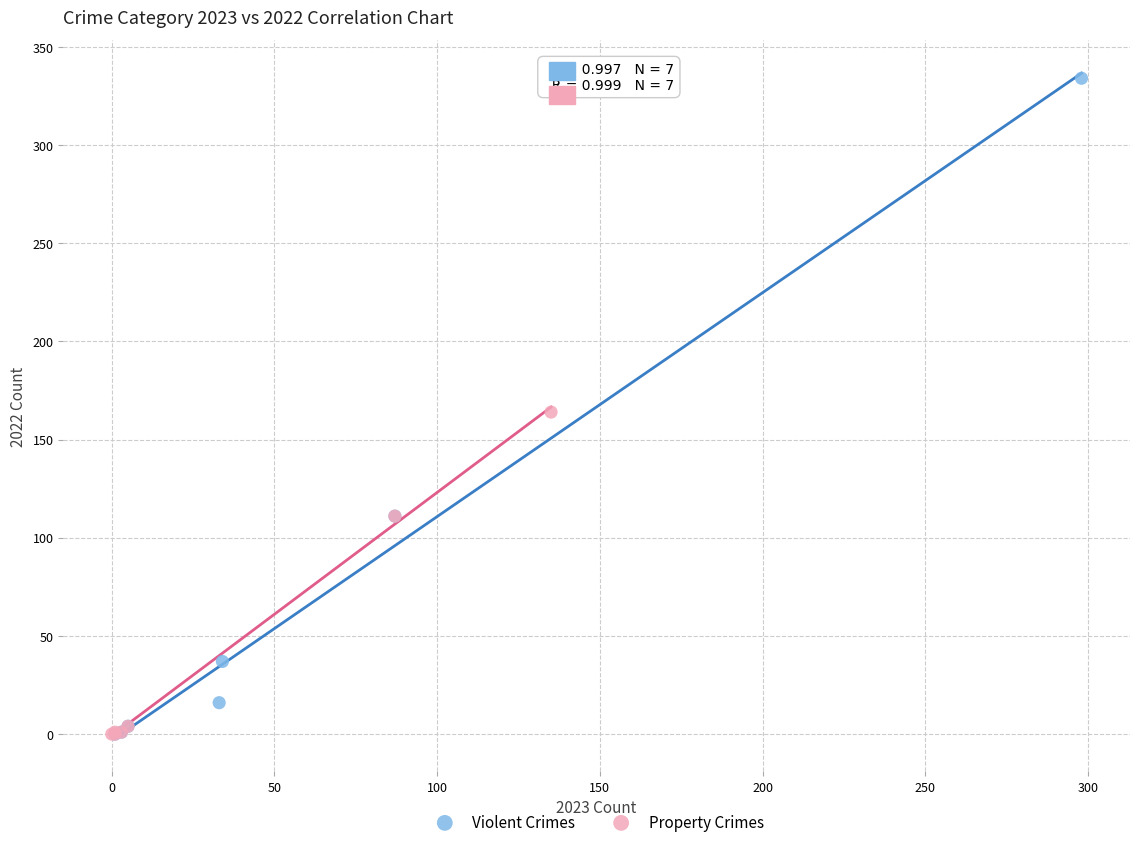

Which series has the largest Y range (max minus min)?

Violent Crimes